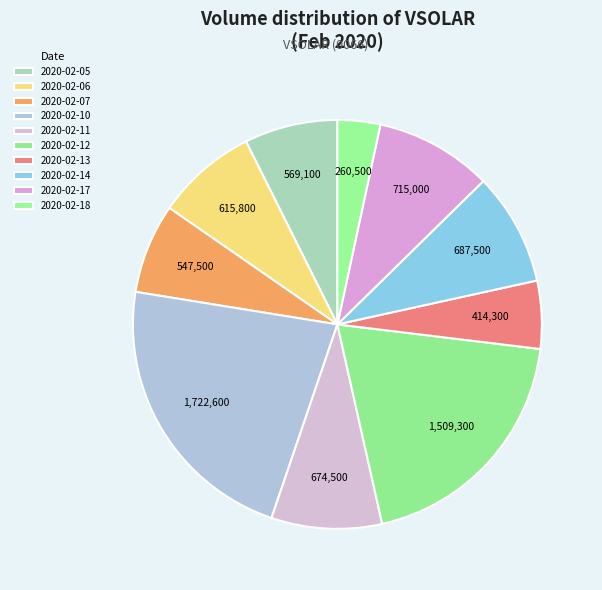

How many slices are in this pie chart?

10